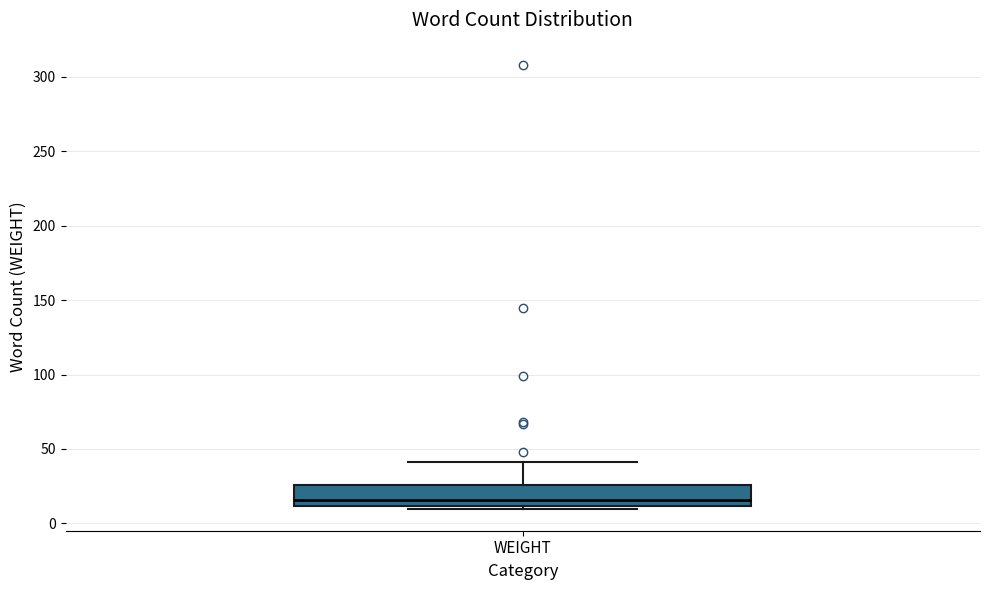

Where does the median line of the box for WEIGHT sit on the y-axis? The values are not printed on the chart, so give them approximately, as read against the axis.

15